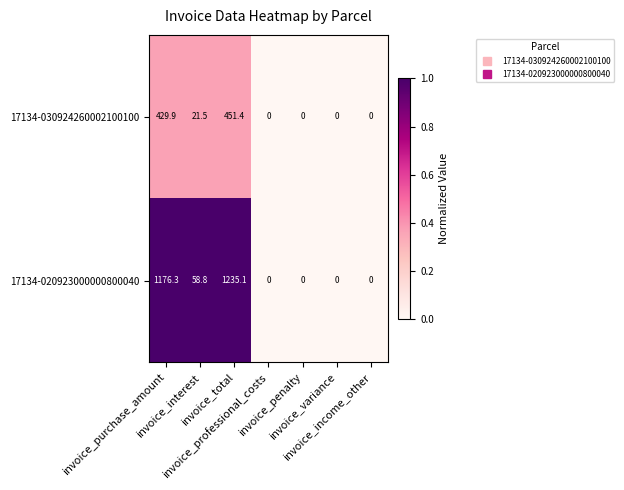

Rank the series by their average value, from highest to lowest.

17134-020923000000800040, 17134-030924260002100100